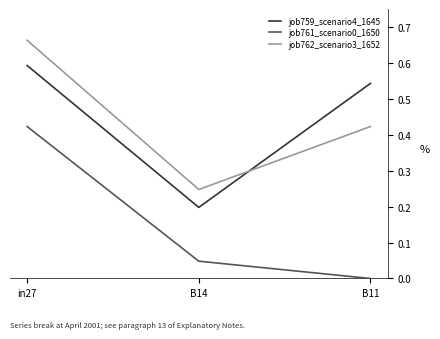

Read the job759_scenario4_1645 value at in27.

0.6